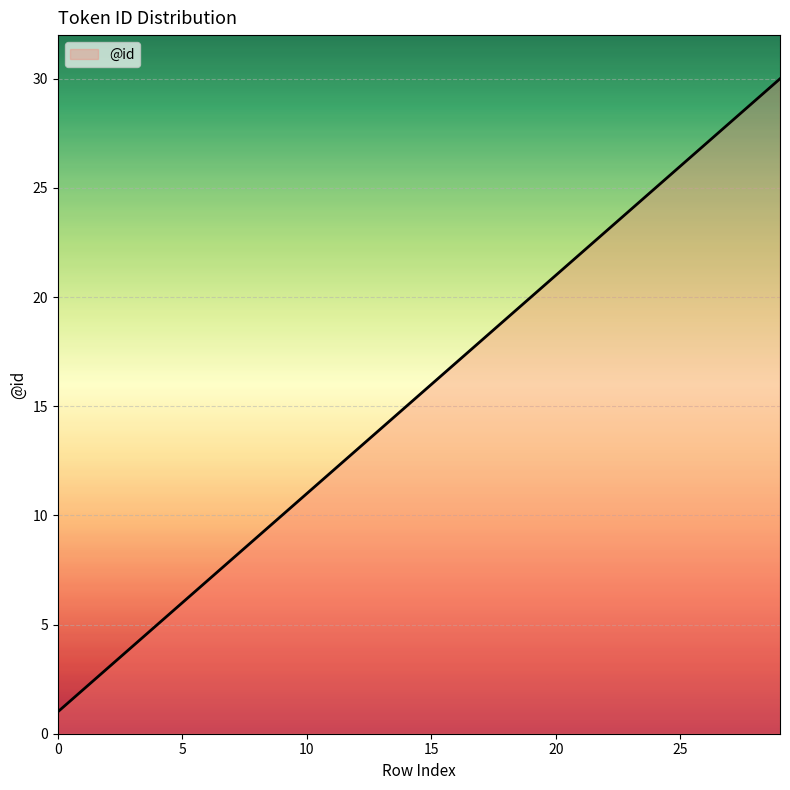

What is the maximum value shown in the chart?

30